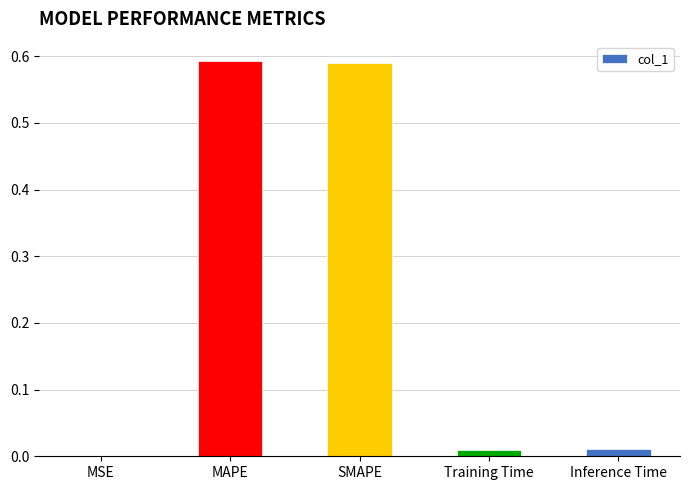

Which has a higher value, Training Time or SMAPE?

SMAPE